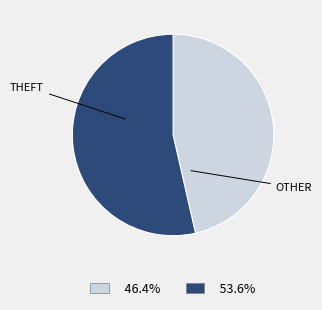

Does any single category account for the majority?

Yes